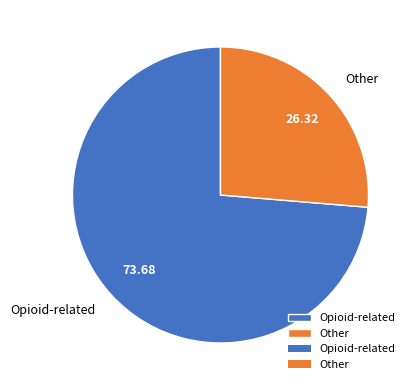

What is the smallest slice in the pie chart?

Other